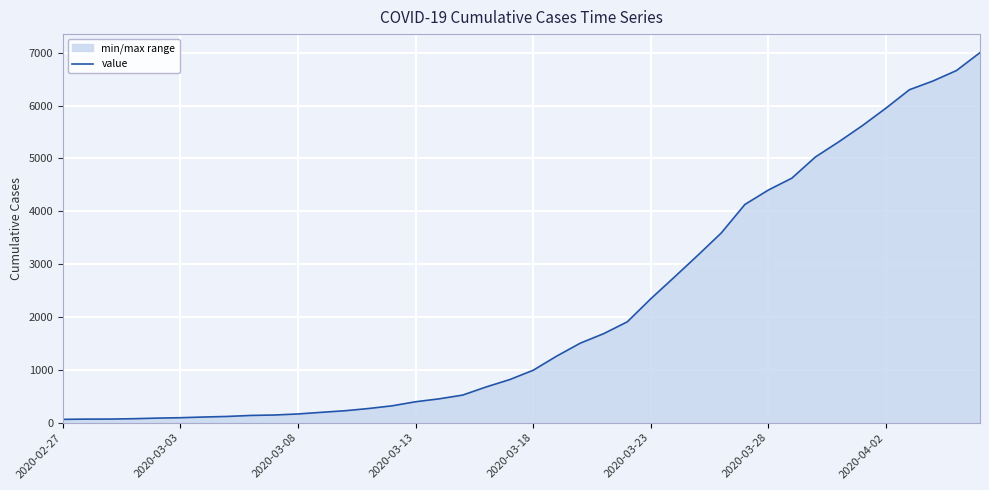

What is the change in value from 14 to 37?

+6146